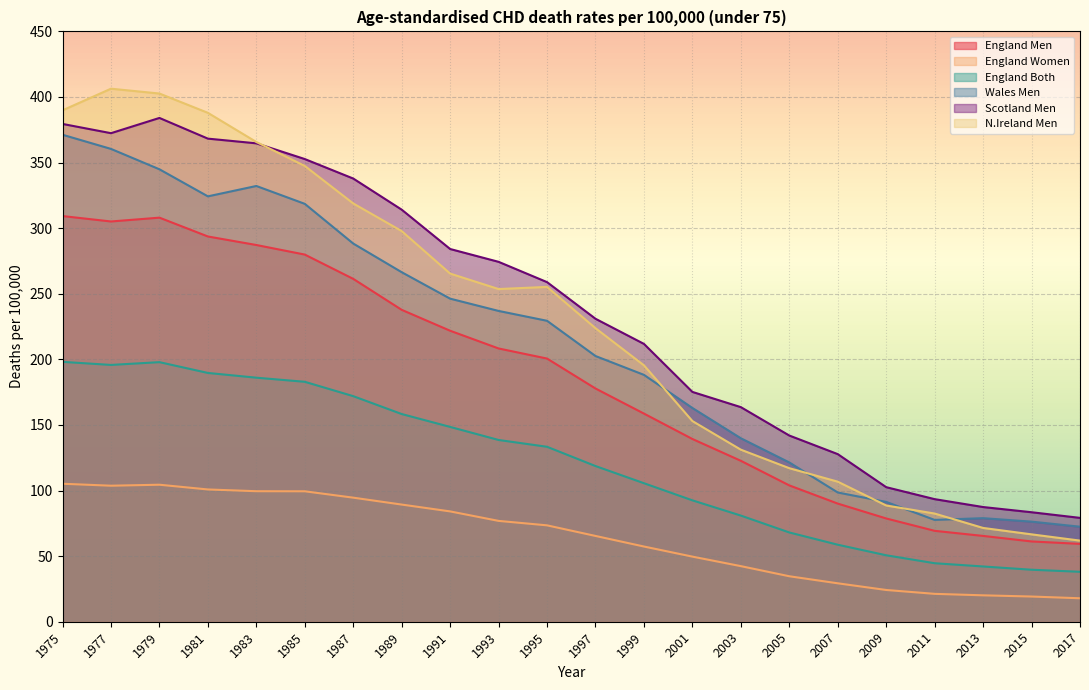

Is the value of England Both at 2005 greater than the value of England Men at 1987?

No